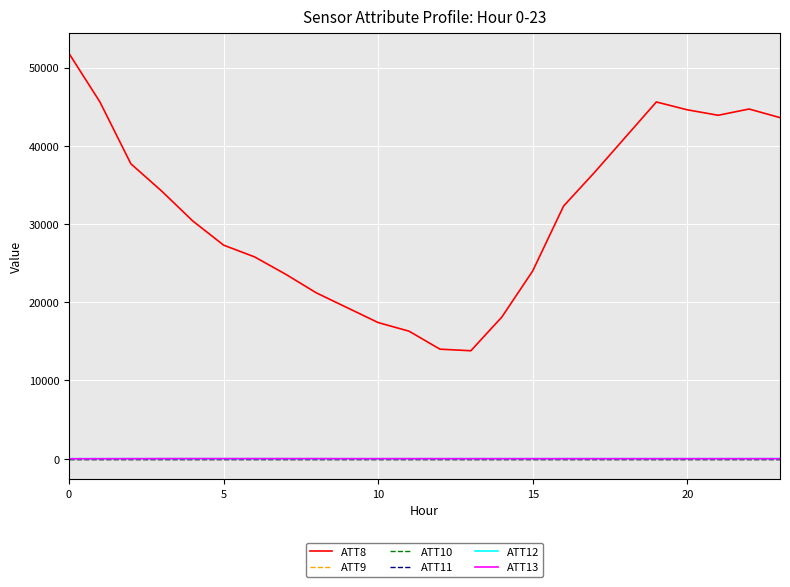

Is this an area chart (filled region under the line)?

No